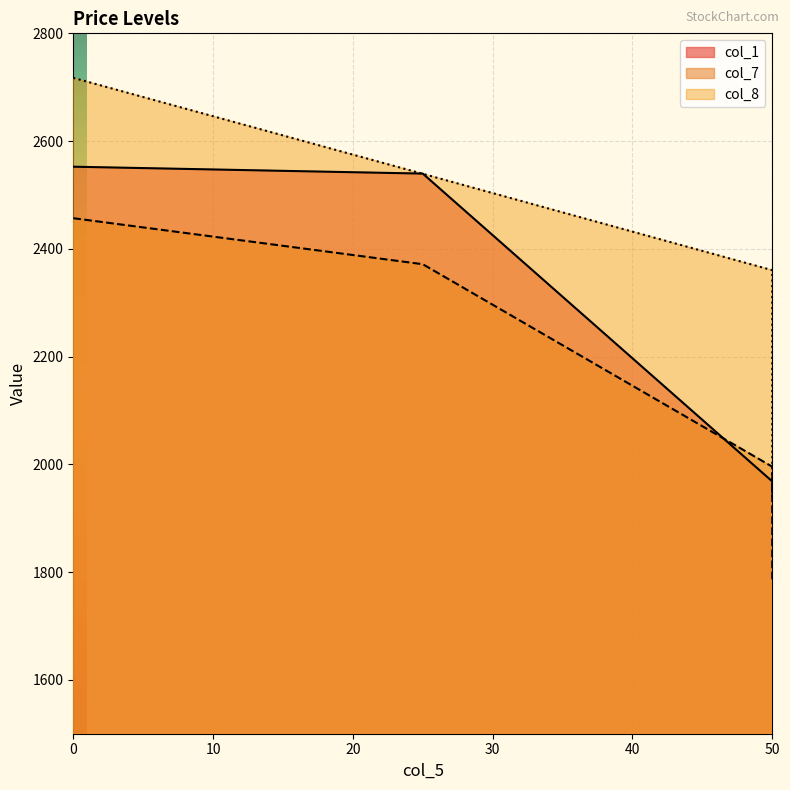

At 0, list the series in order from smallest to largest.

col_7, col_1, col_8